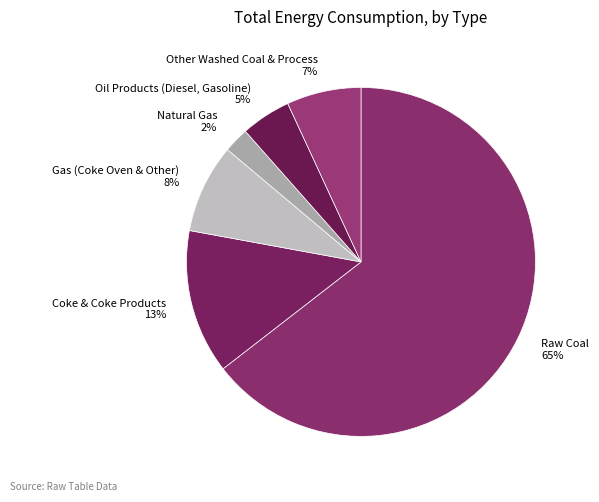

What percentage is the Natural Gas 2% slice, to the nearest percent?

2%